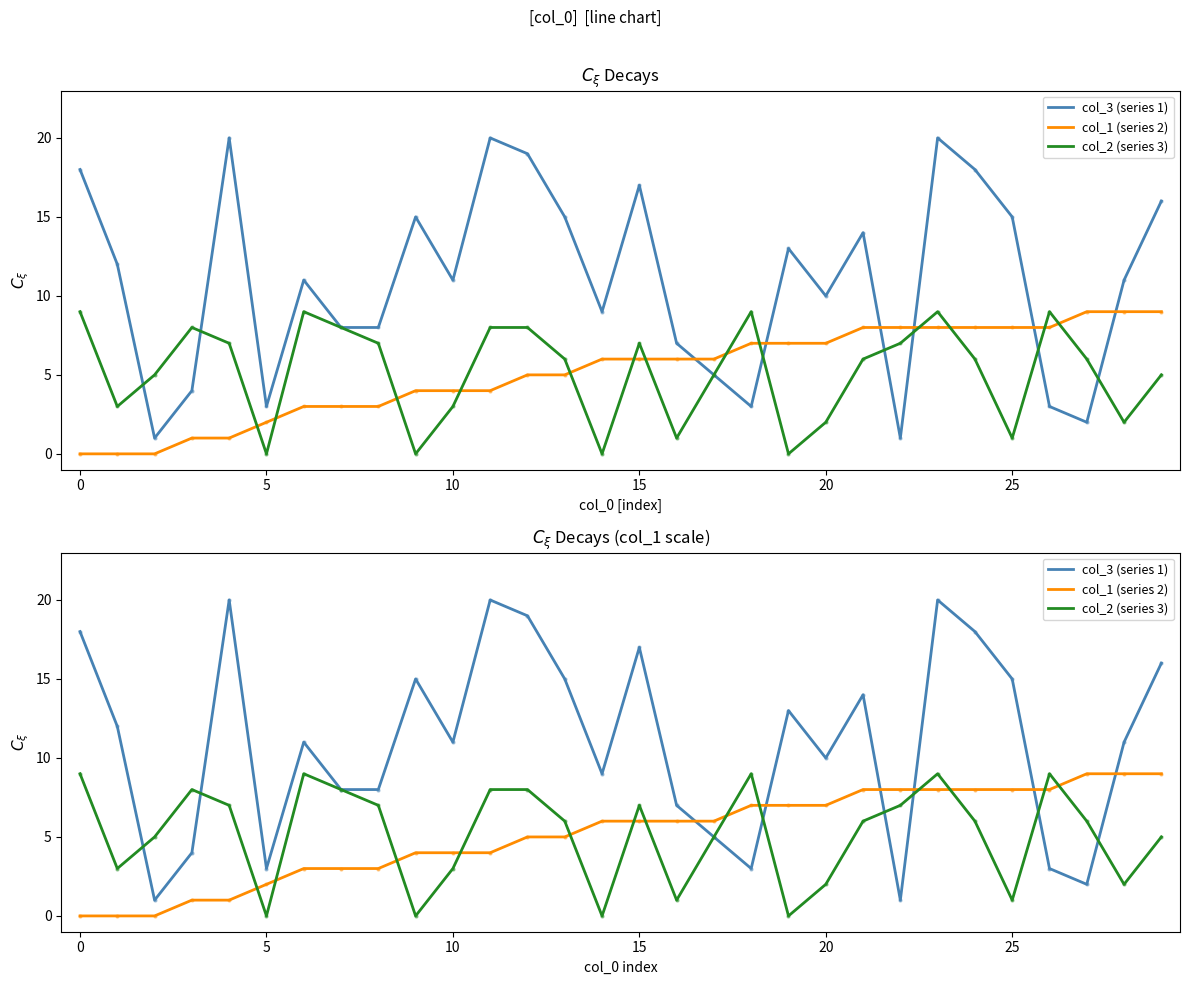

True or false: col_2 (series 3) has a value of -4 at 14.

False